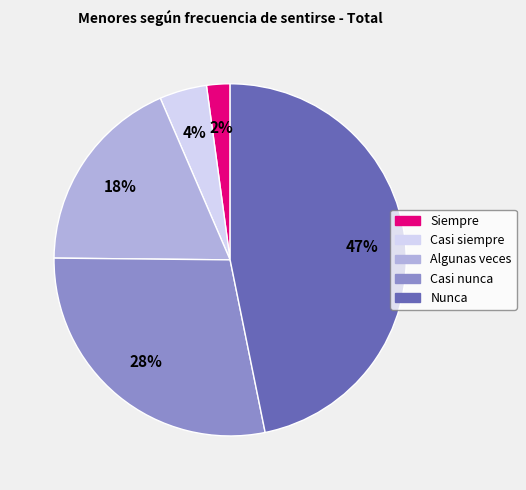

Which slice is the largest?

Nunca